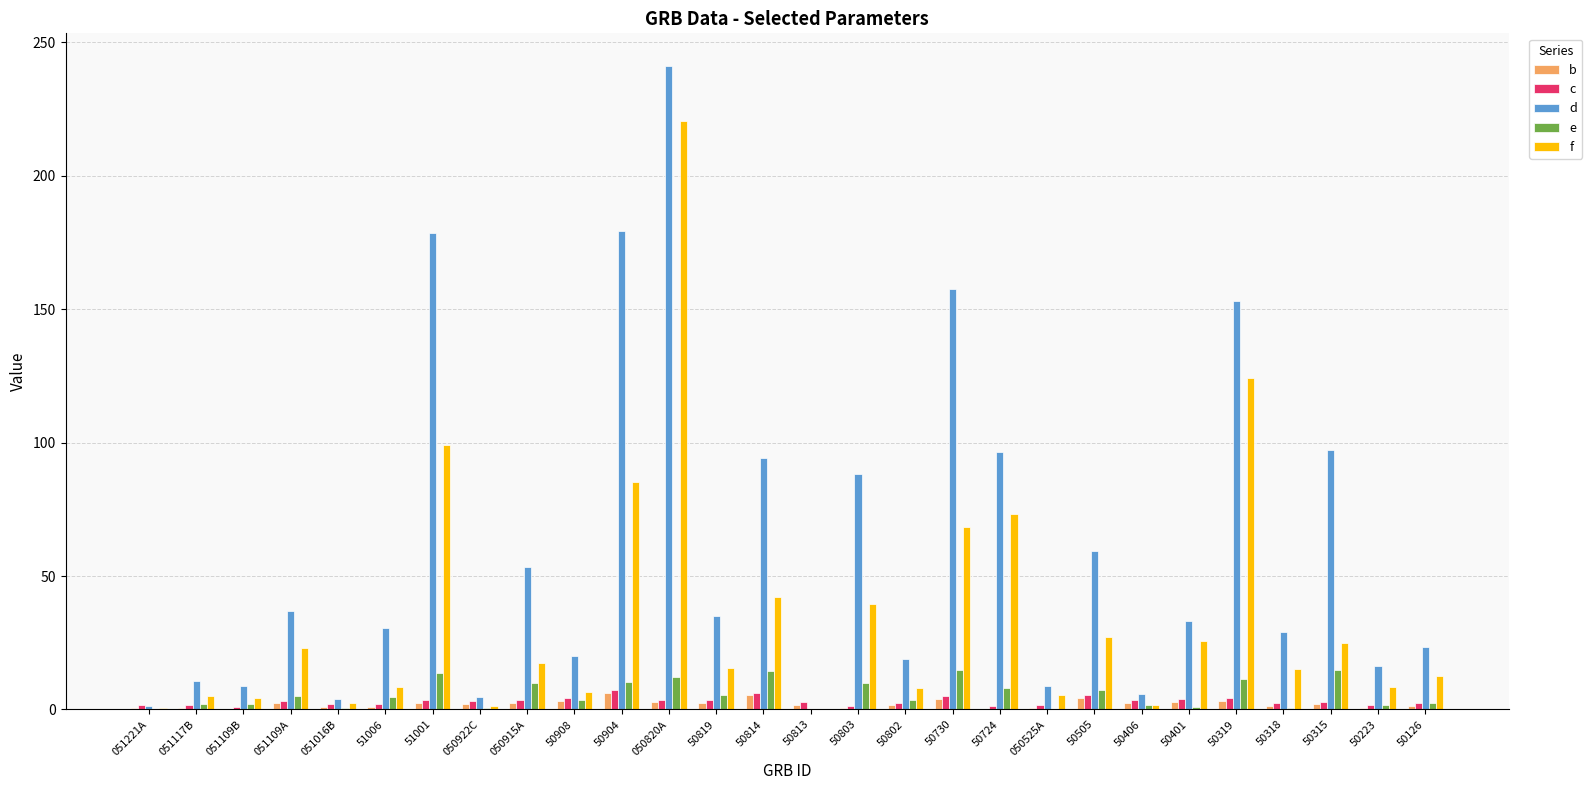

How many groups of bars are there?

28